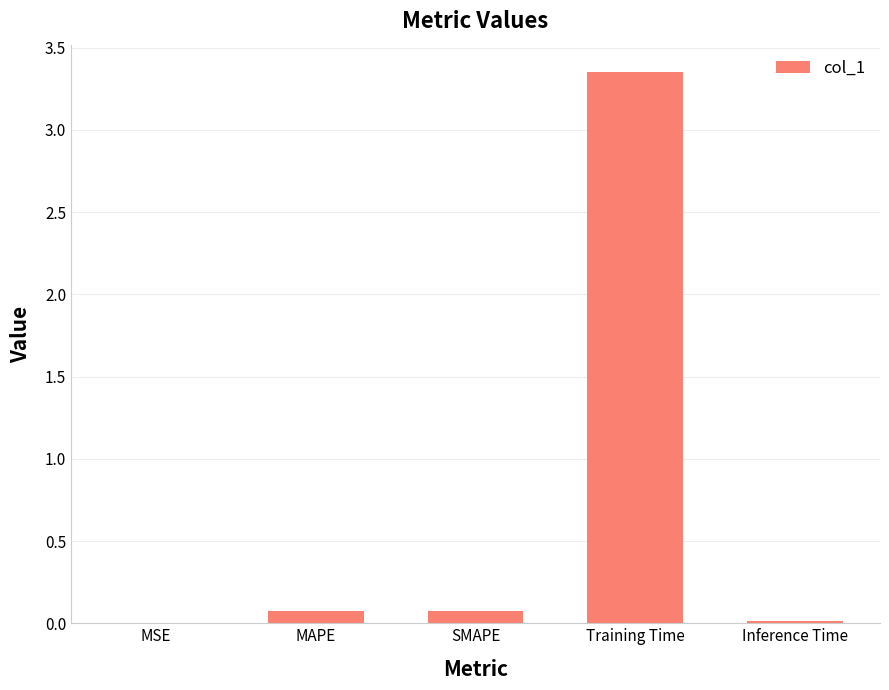

The chart shows a value of 0.1 at MAPE. True or false?

True